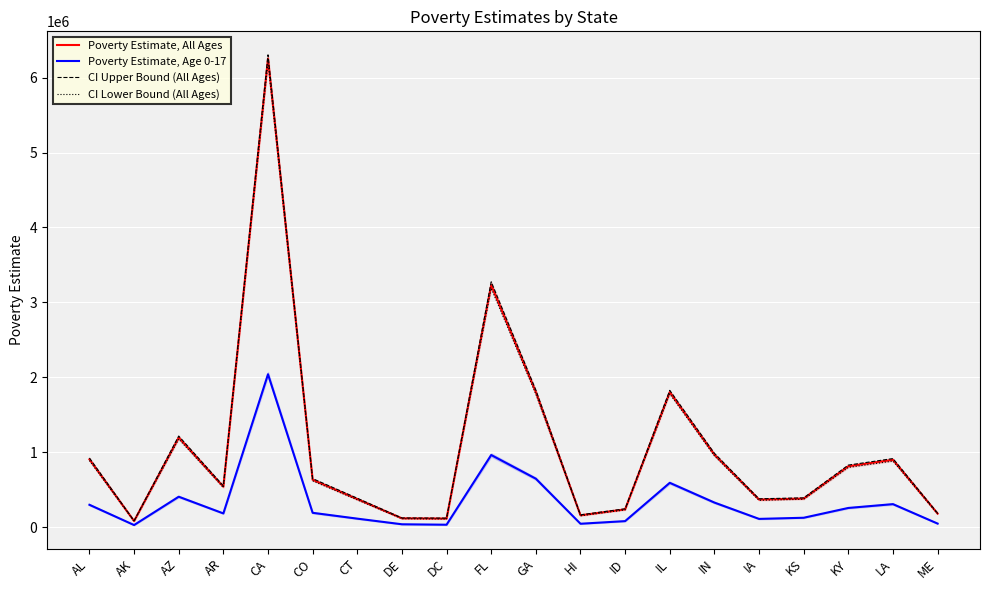

How many values in the Poverty Estimate, All Ages series exceed 632987?

9